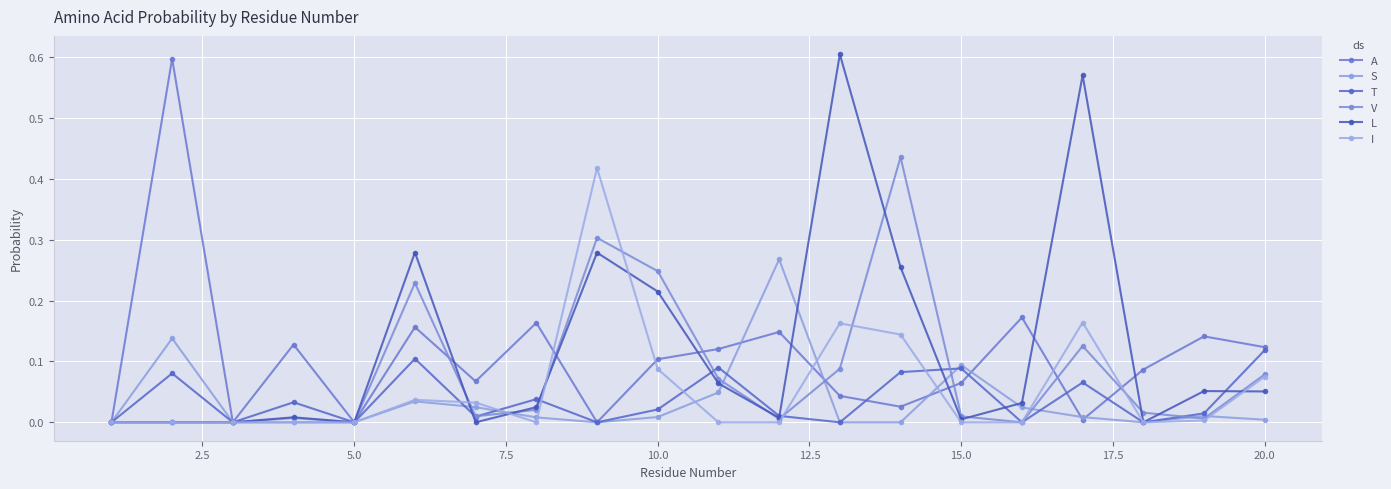

Which series has the largest total across all categories?

L